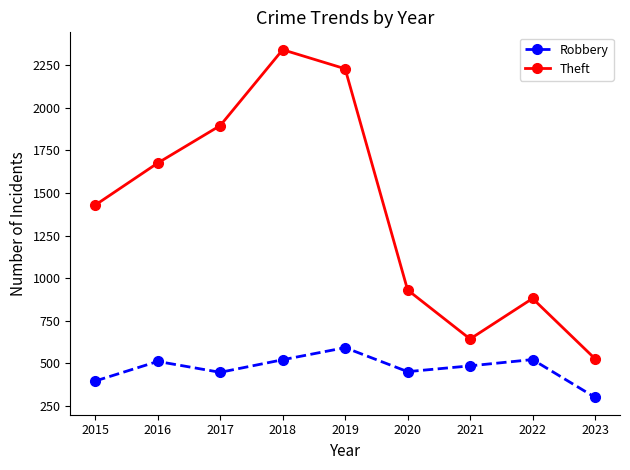

Is this an area chart (filled region under the line)?

No